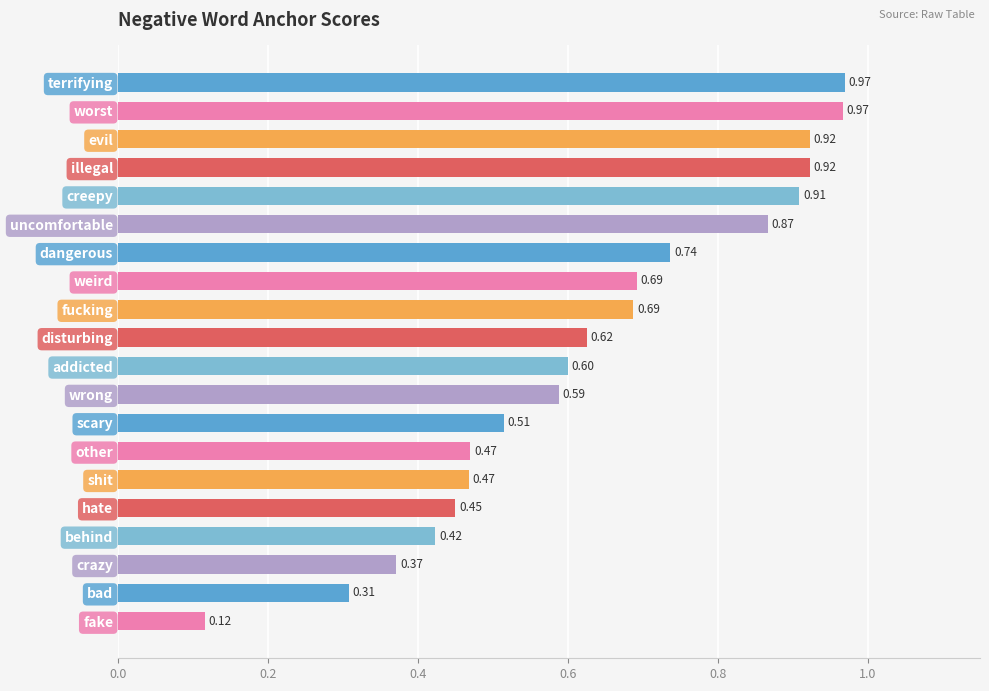

Which label corresponds to the smallest value in the chart?

fake